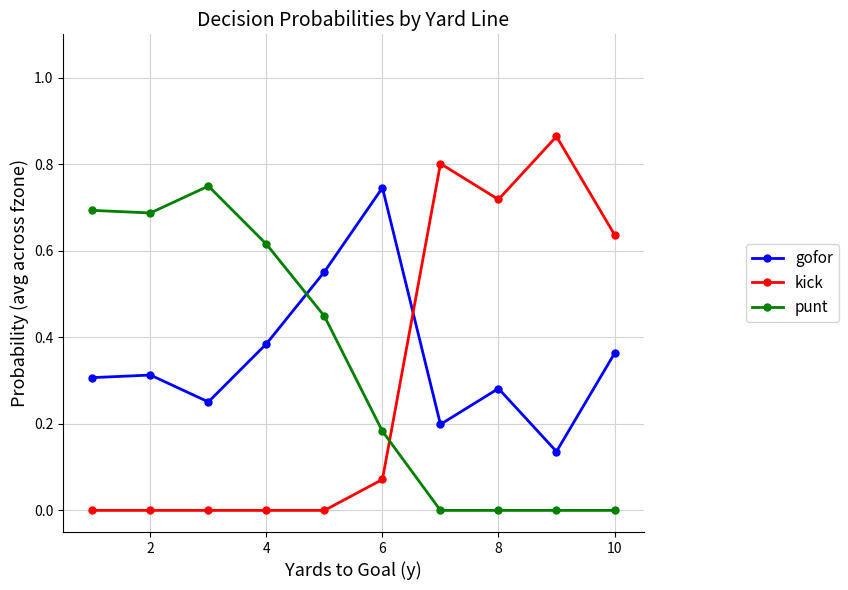

Which series has the largest range (max minus min)?

kick